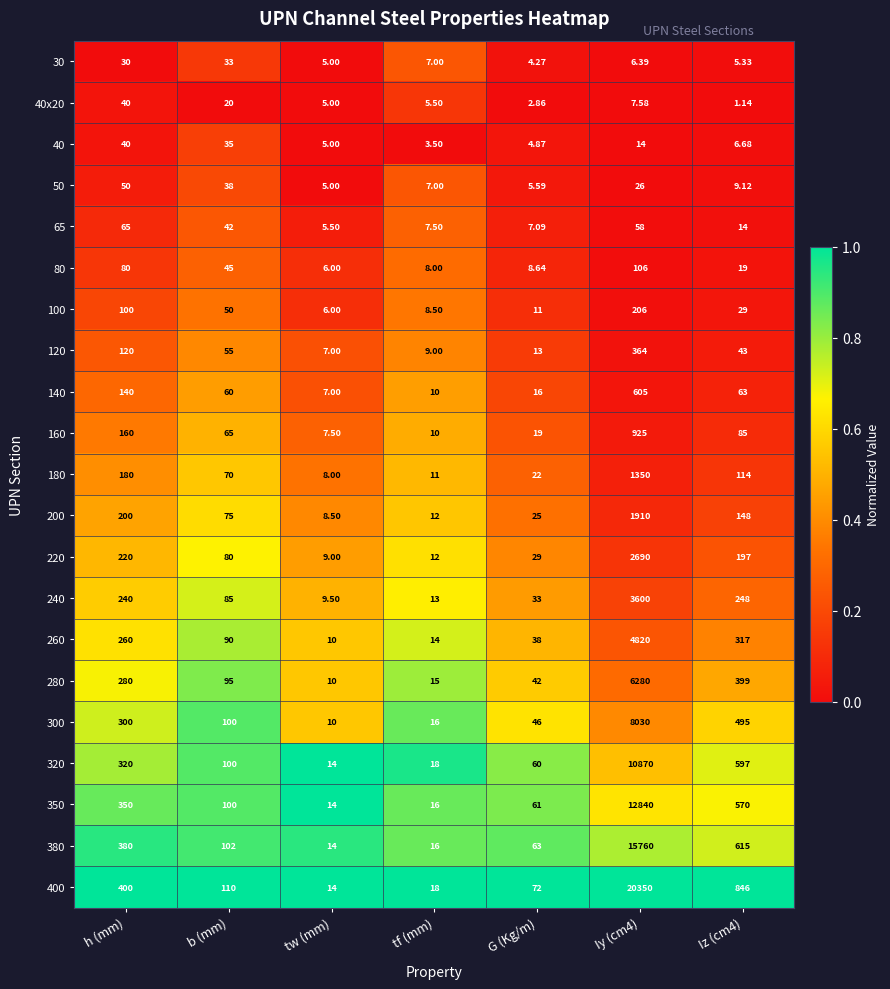

Which category has the highest value in the 40 series?

h (mm)